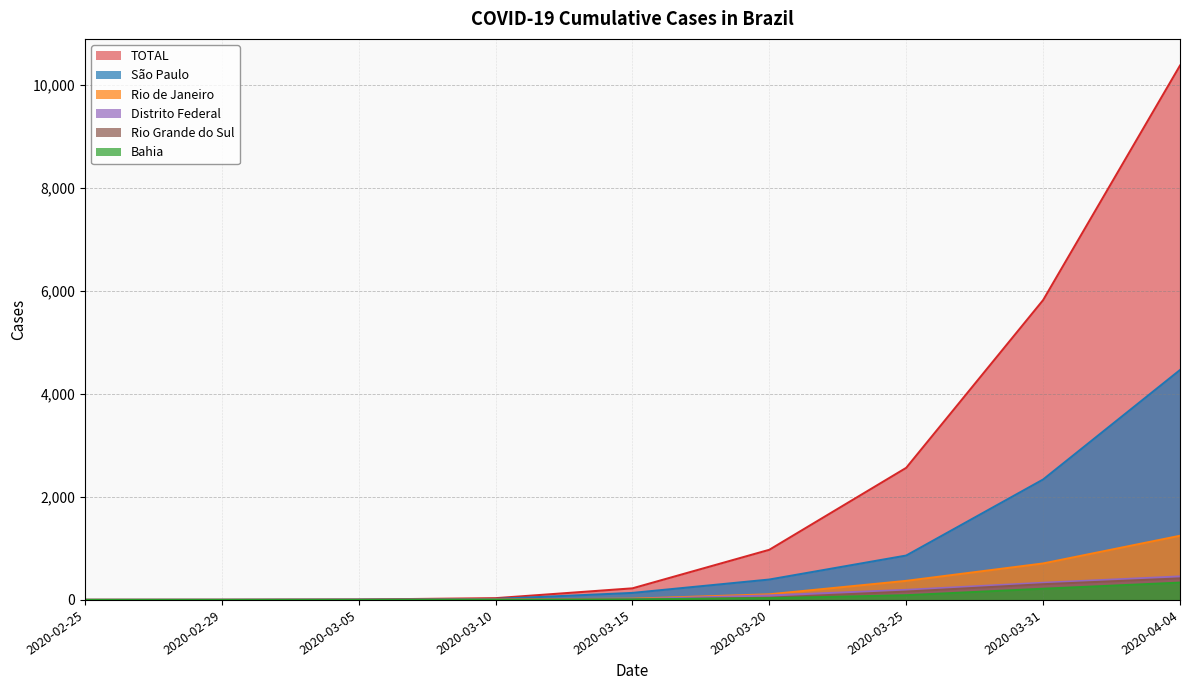

What are all the series names shown in the legend?

TOTAL, São Paulo, Rio de Janeiro, Distrito Federal, Rio Grande do Sul, Bahia